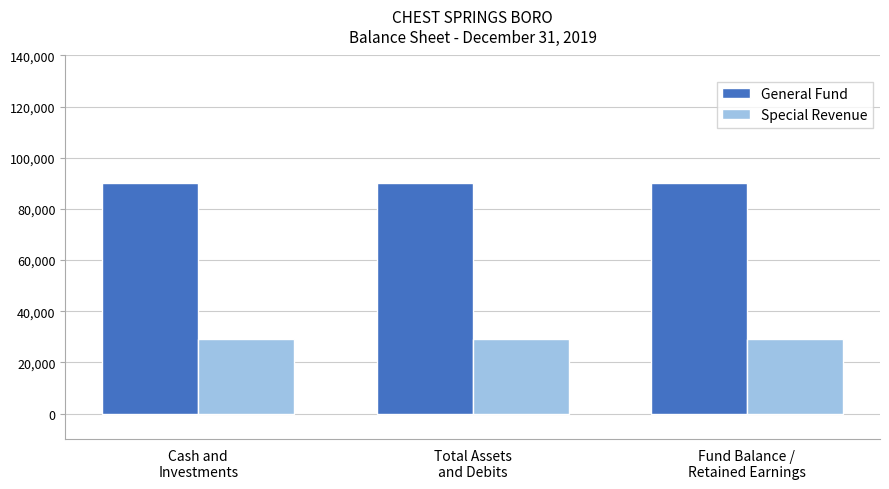

List the series in order of their overall mean, highest first.

General Fund, Special Revenue